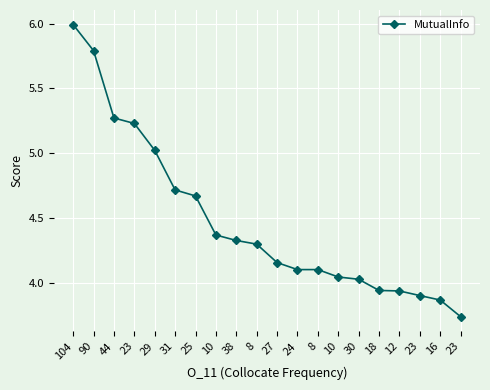

How many lines are shown in the chart?

1